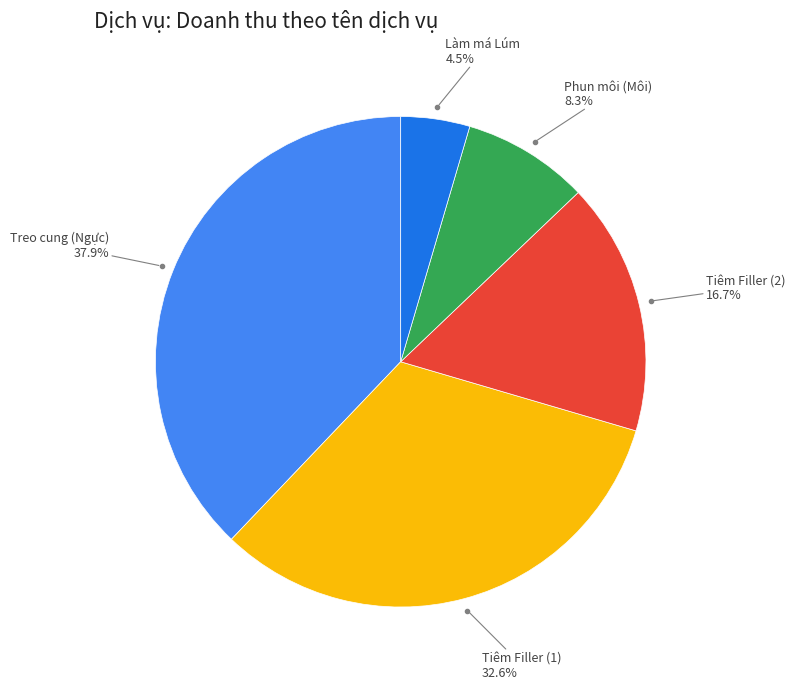

To the nearest percent, what is the average slice percentage?

20%